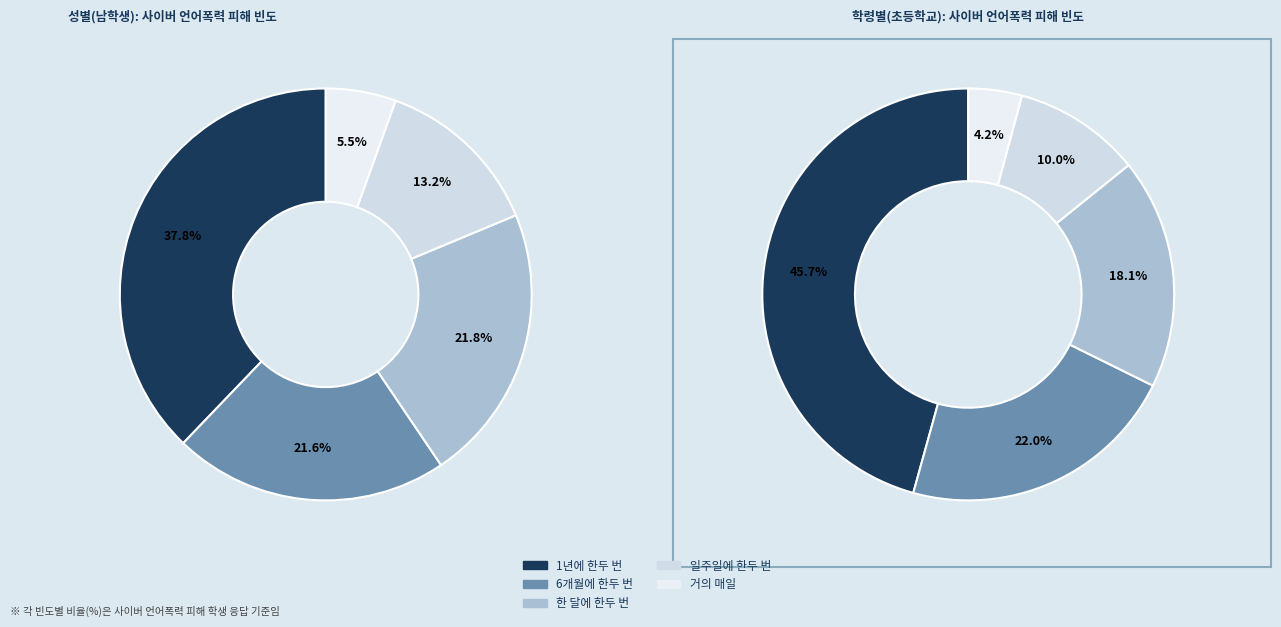

To the nearest percent, what portion does 6개월에 한두 번 represent?

22%